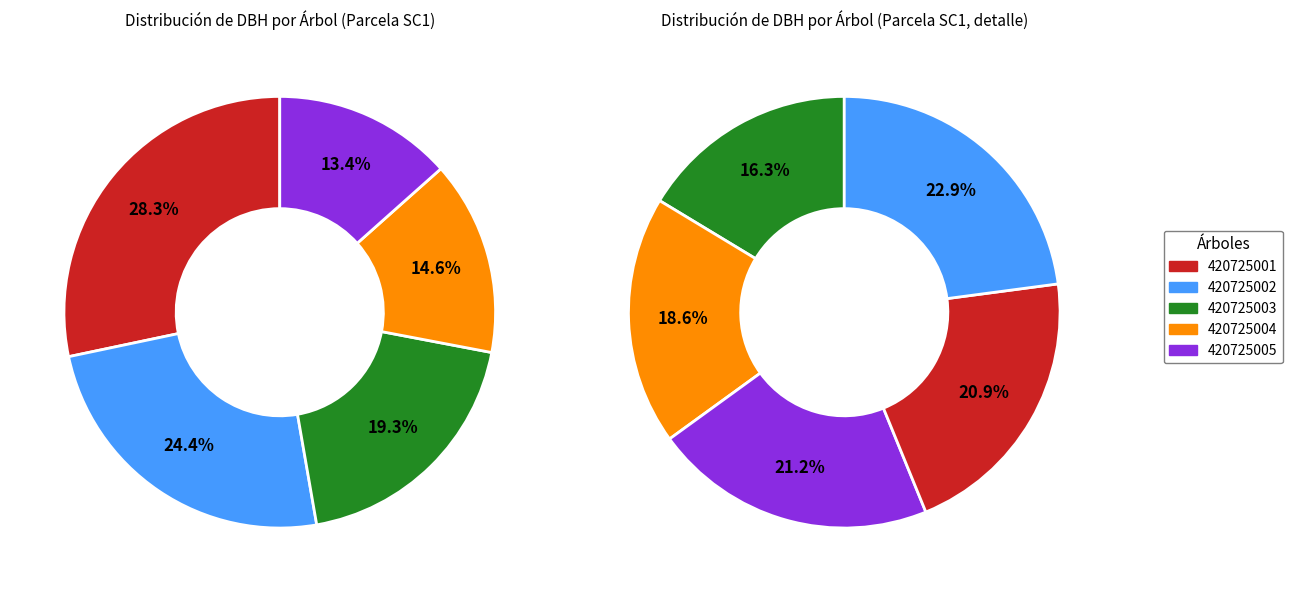

The 420725003 slice represents 25% of the pie. True or false?

False